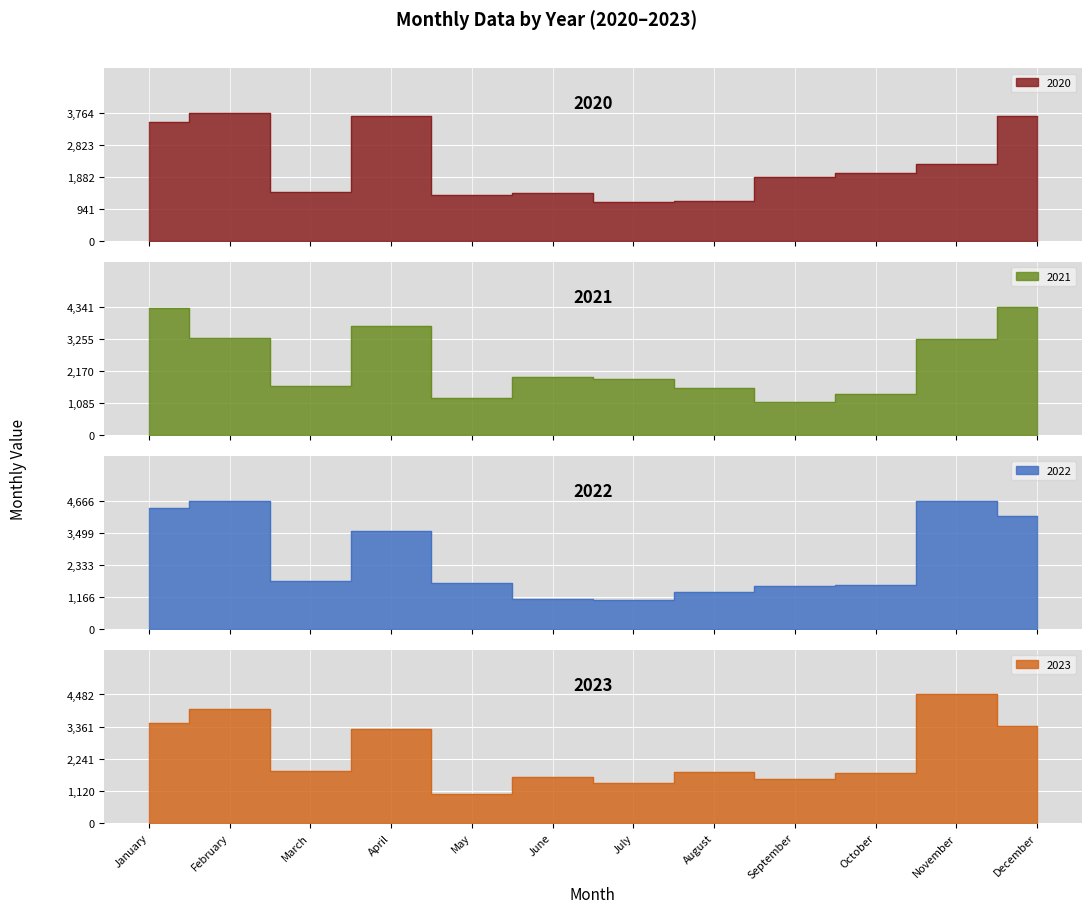

At which category is the sum across all series the highest?

February